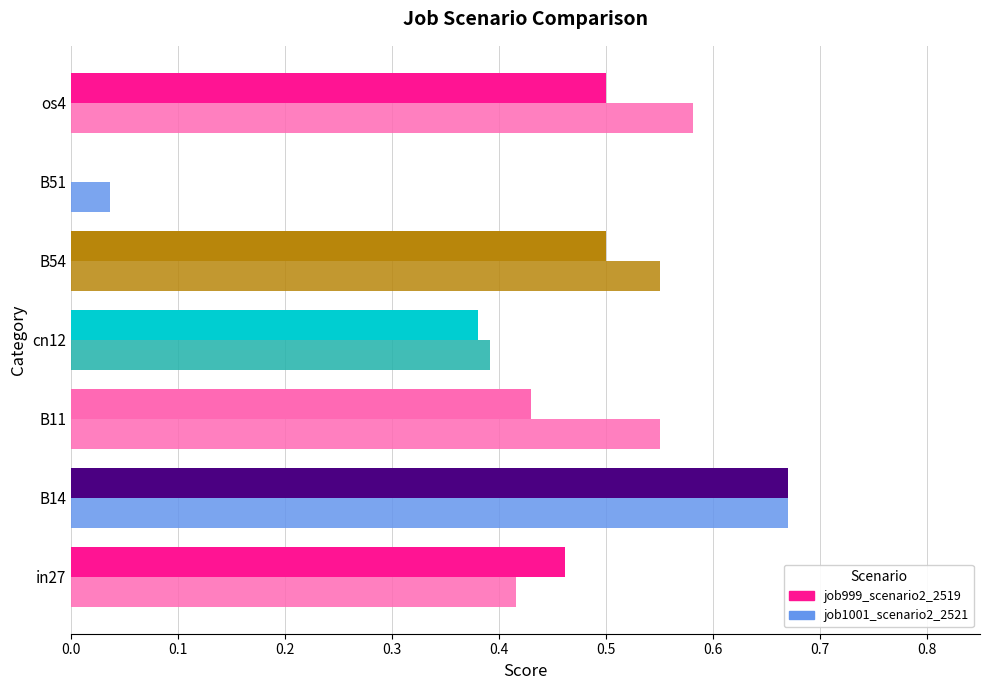

How many distinct data groups are displayed?

2